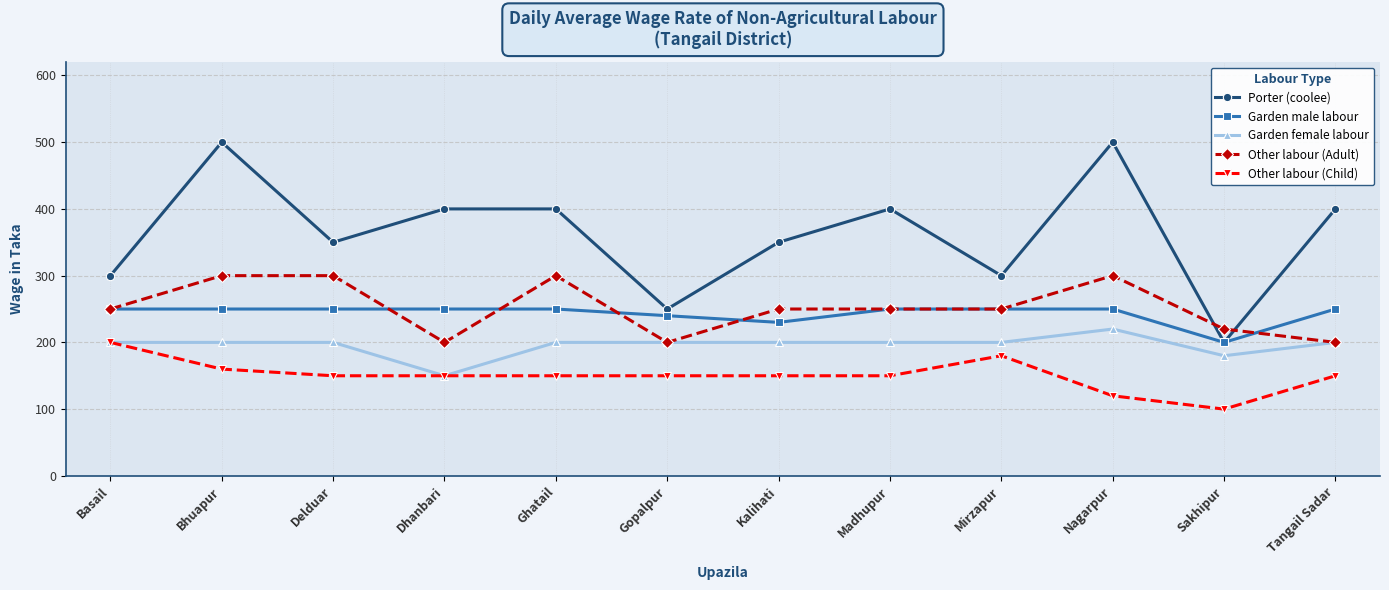

Reading left to right, list all the values displayed in this chart.

Porter (coolee): 300	500	350	400	400	250	350	400	300	500	200	400
Garden male labour: 250	250	250	250	250	240	230	250	250	250	200	250
Garden female labour: 200	200	200	150	200	200	200	200	200	220	180	200
Other labour (Adult): 250	300	300	200	300	200	250	250	250	300	220	200
Other labour (Child): 200	160	150	150	150	150	150	150	180	120	100	150